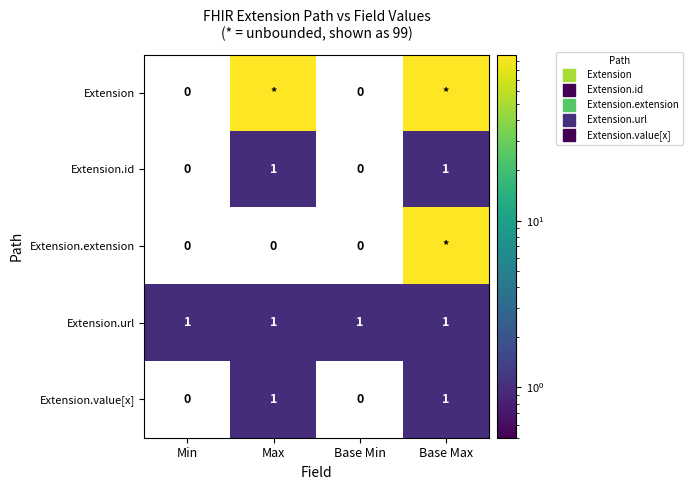

Between Base Max and Min, which is larger?

Base Max